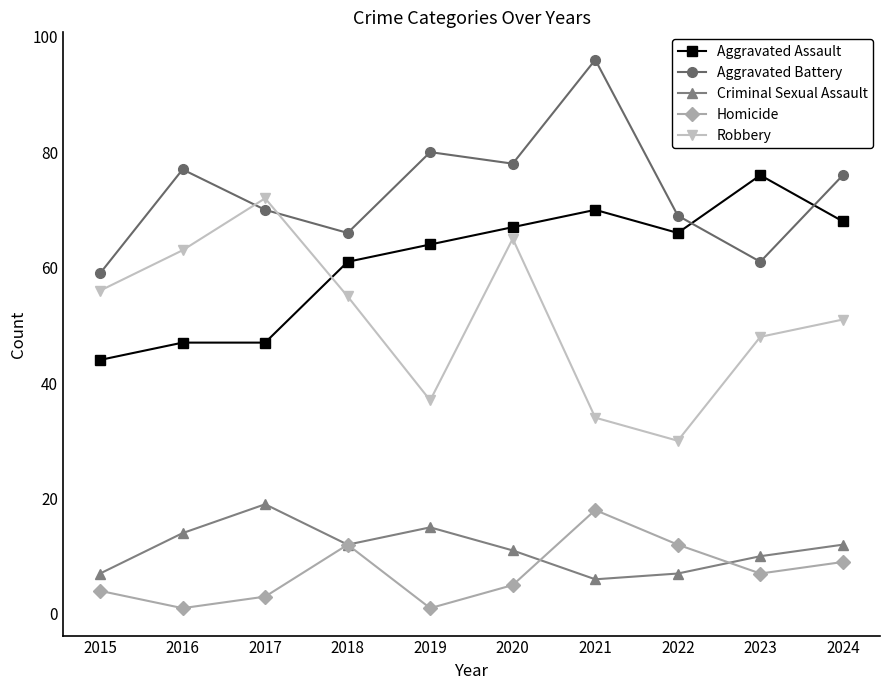

What is the difference between the maximum and minimum values in the Criminal Sexual Assault series?

13